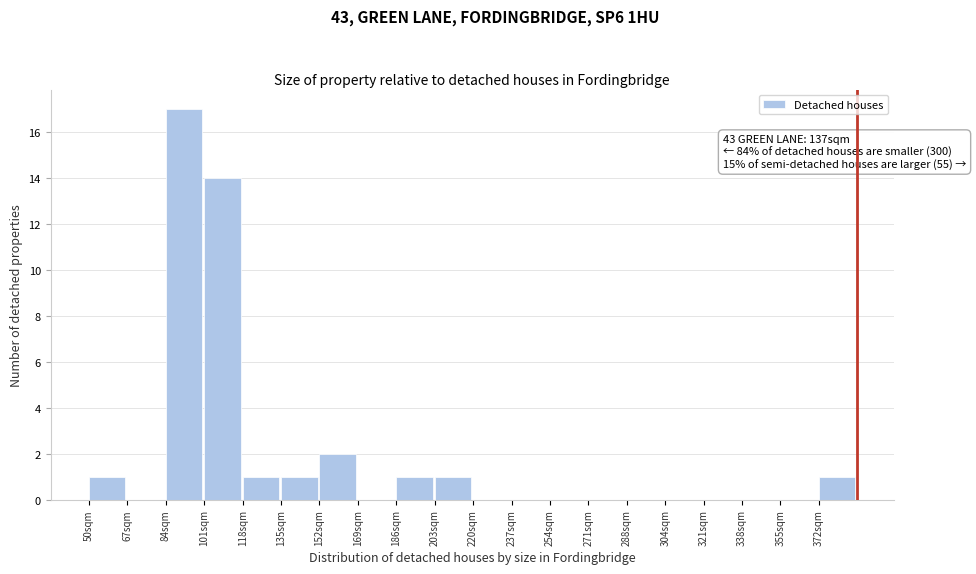

Reading left to right, extract all data points from this chart.

50sqm=1	67sqm=0	84sqm=17	101sqm=14	118sqm=1	135sqm=1	152sqm=2	169sqm=0	186sqm=1	203sqm=1	220sqm=0	237sqm=0	254sqm=0	271sqm=0	288sqm=0	304sqm=0	321sqm=0	338sqm=0	355sqm=0	372sqm=1